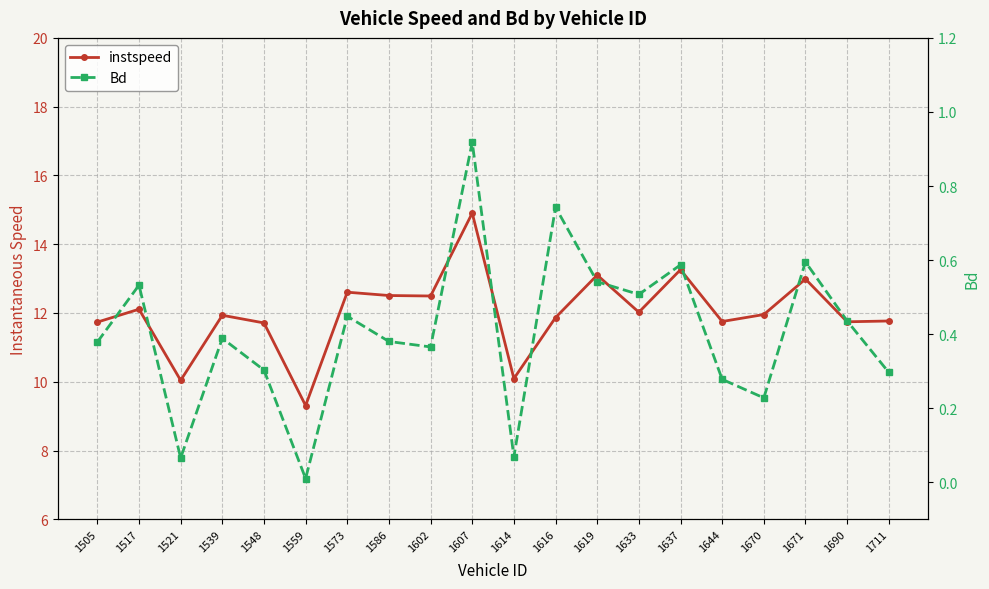

True or false: instspeed and Bd cross at least once.

False